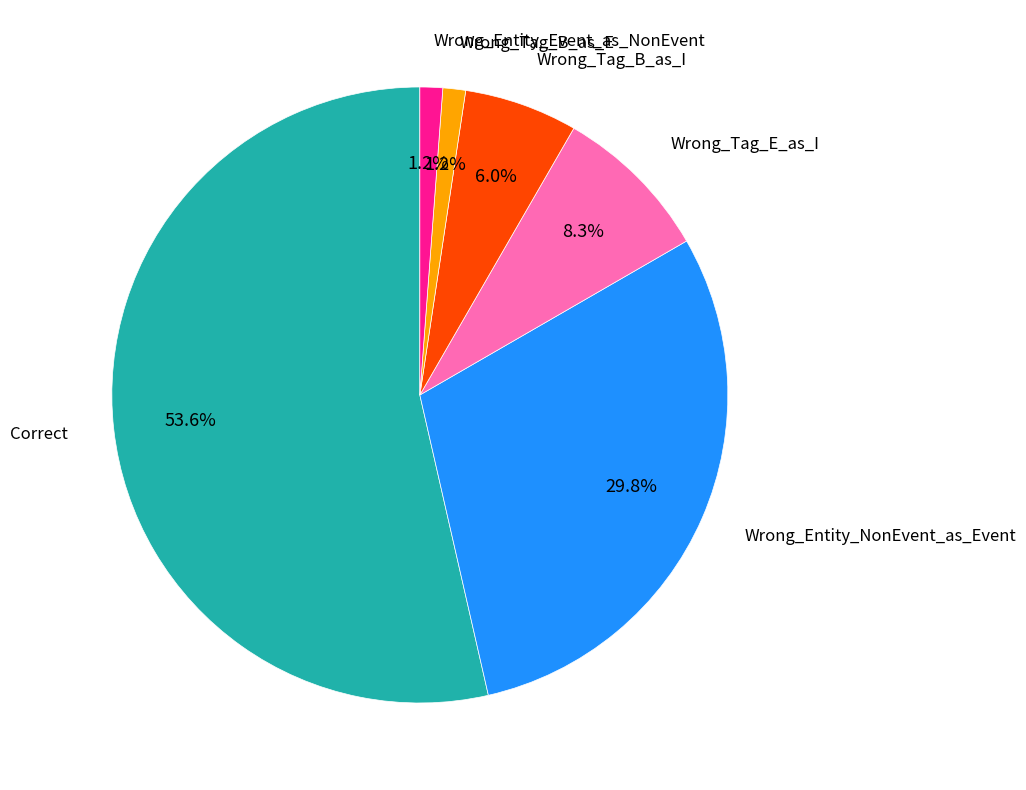

Does any single category account for the majority?

Yes